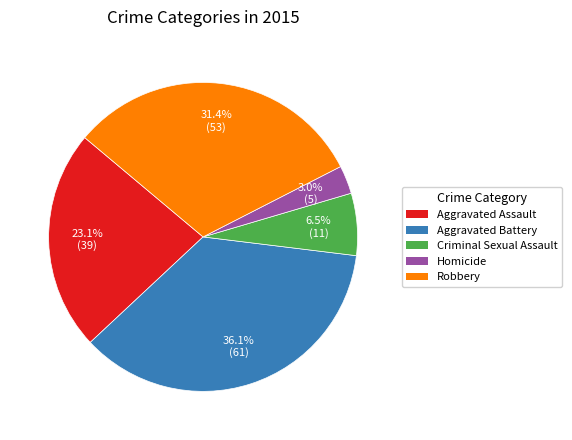

How many slices are in this pie chart?

5